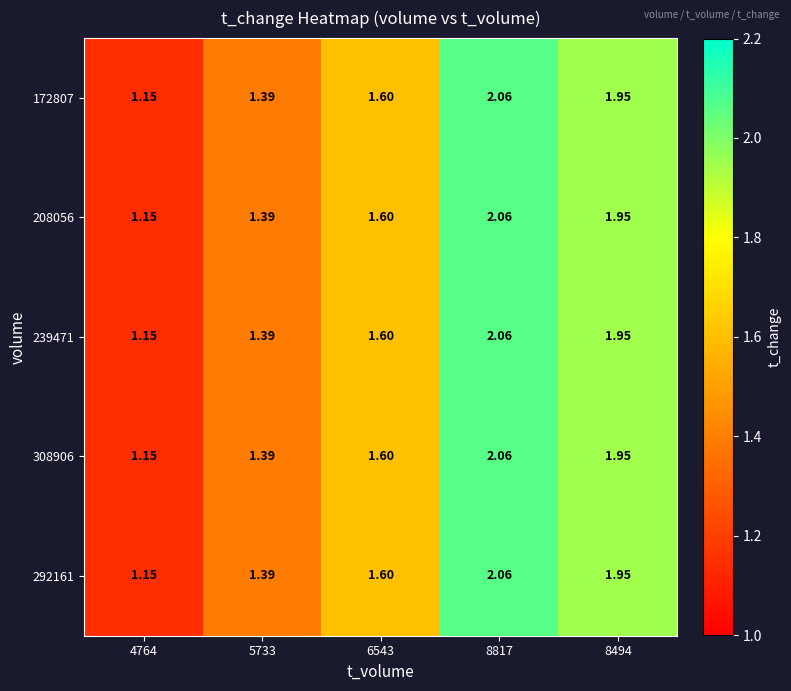

Is the value of 208056 at 4764 greater than the value of 172807 at 5733?

No